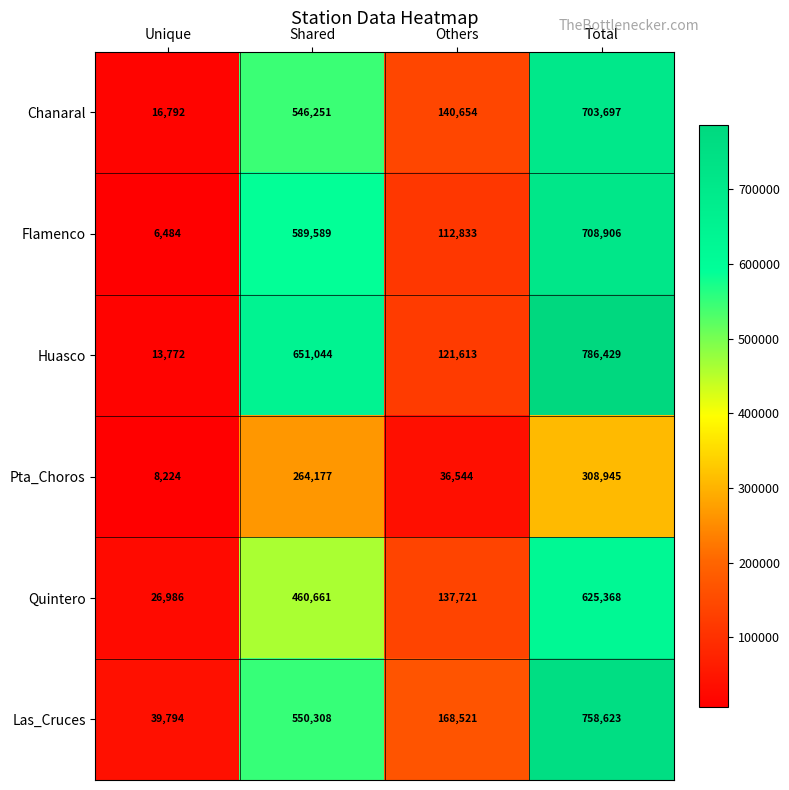

What is the approximate value of Las_Cruces at Unique, to the nearest 10?

39790